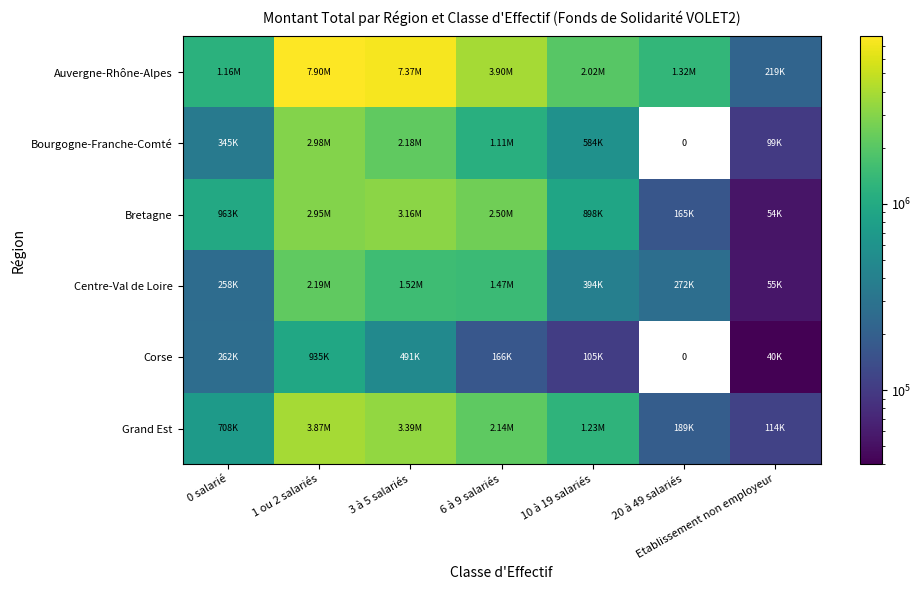

The value of Bourgogne-Franche-Comté at 6 à 9 salariés is 580919.6. True or false?

False